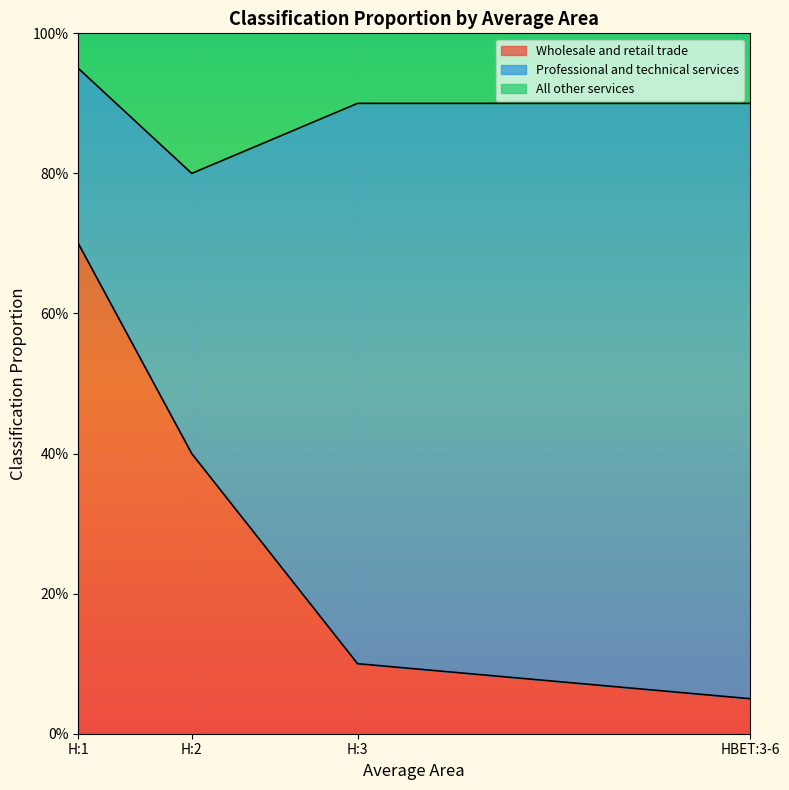

True or false: Wholesale and retail trade and All other services intersect in this chart.

False